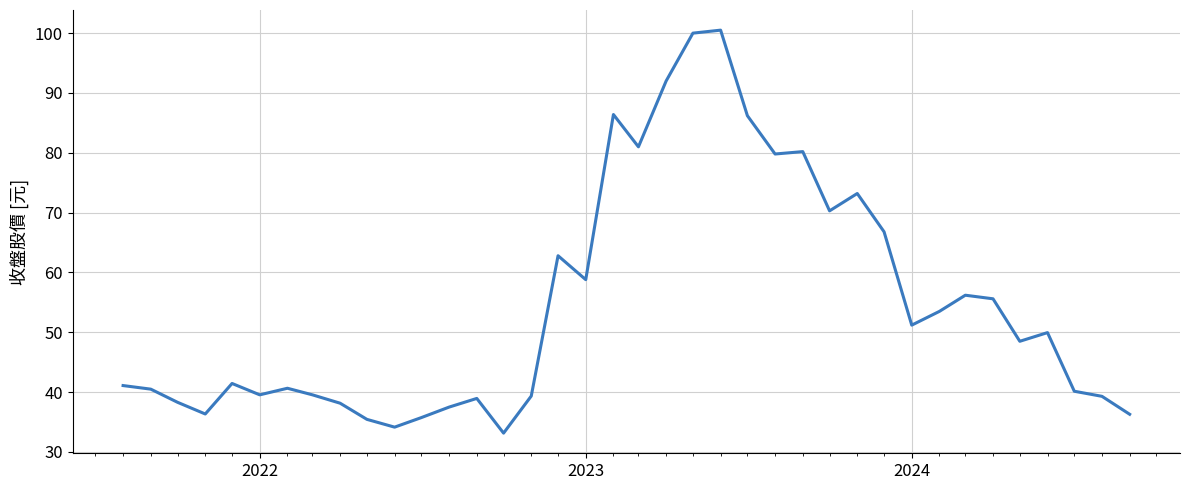

Does the chart have visible grid lines?

Yes